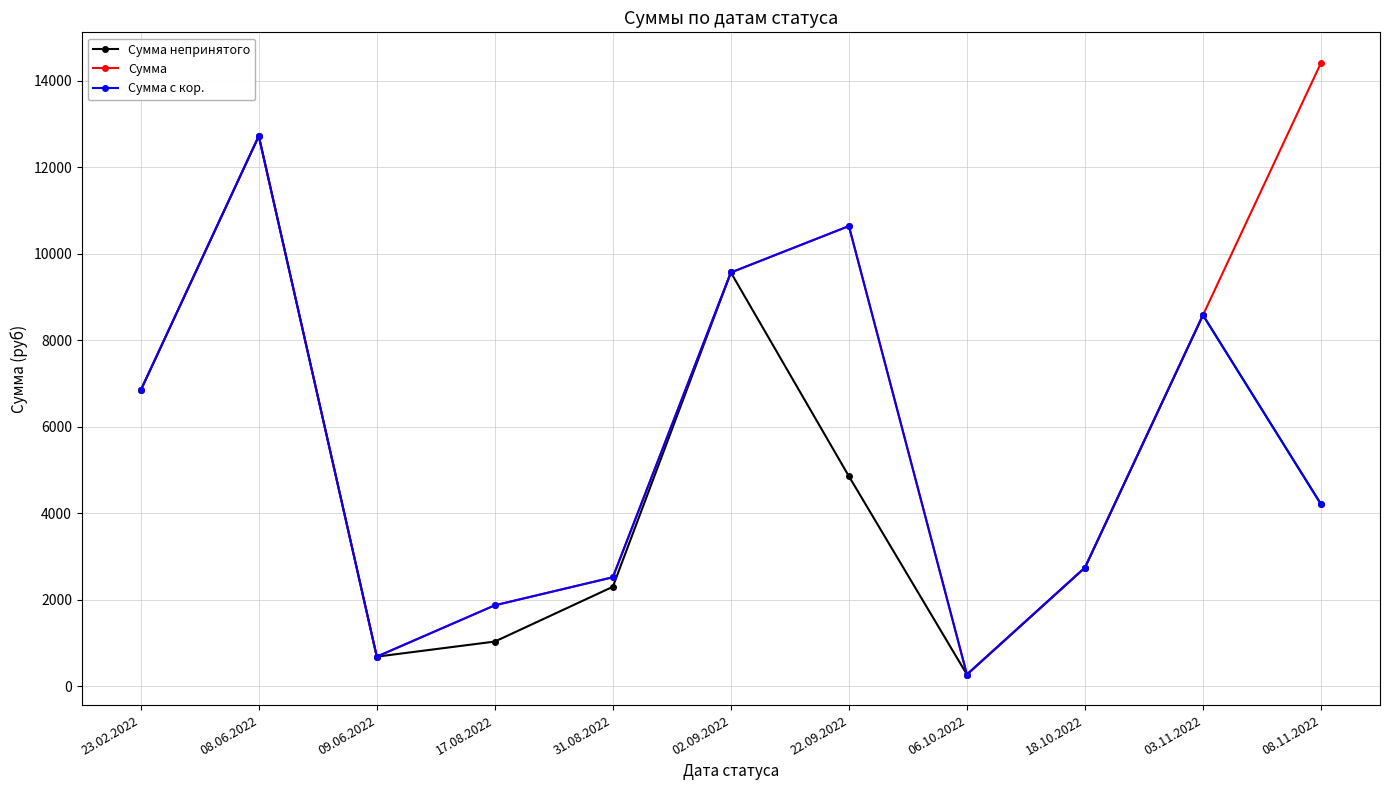

At which category does the chart reach its peak across all series?

08.11.2022